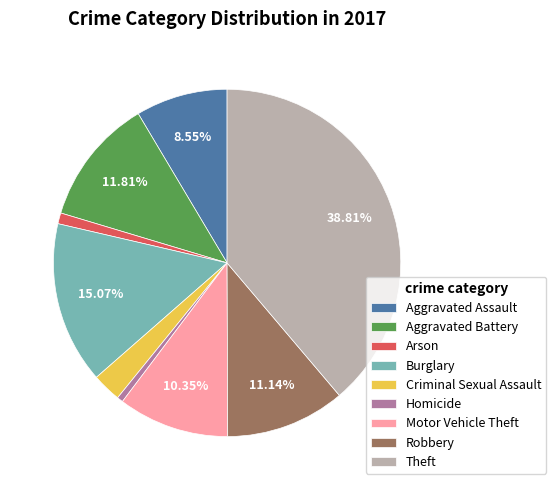

Which has a higher value, Aggravated Battery or Motor Vehicle Theft?

Aggravated Battery